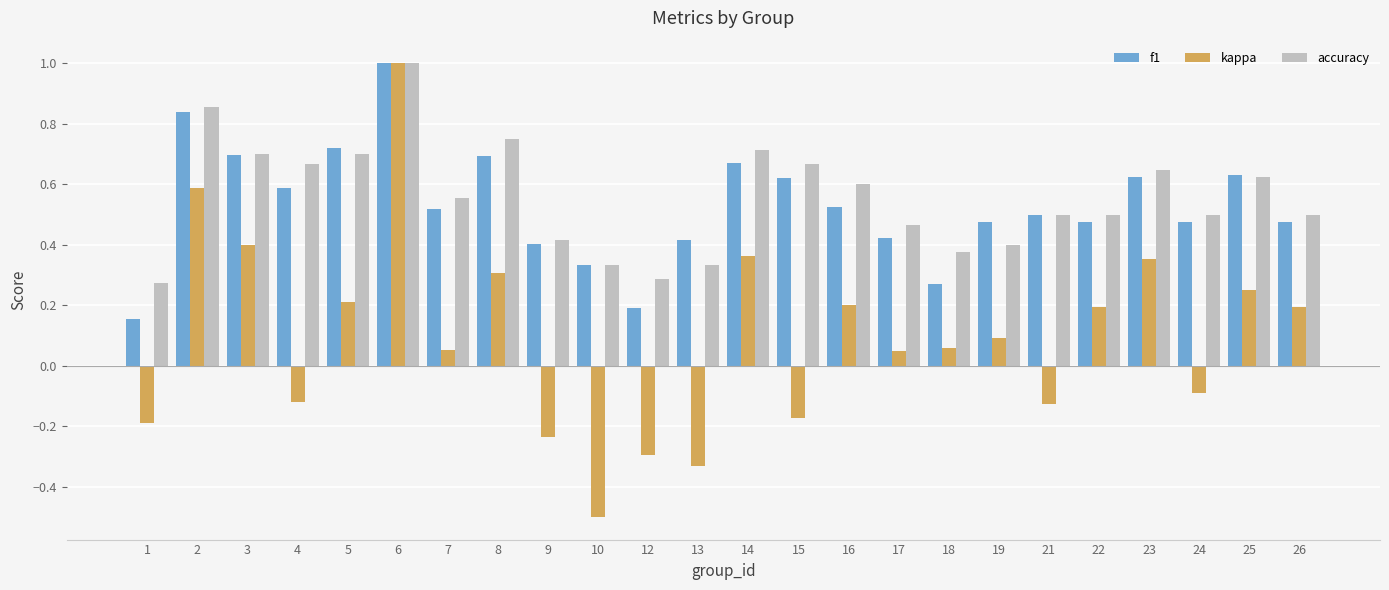

What is the highest value of the accuracy series?

1.0